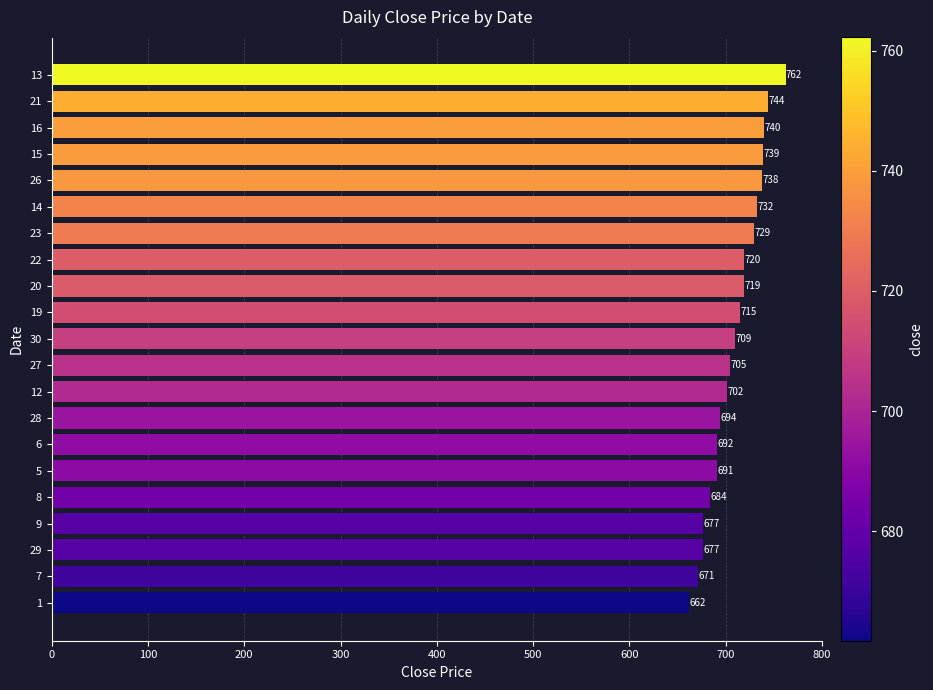

What is the maximum value shown in the chart?

762.3